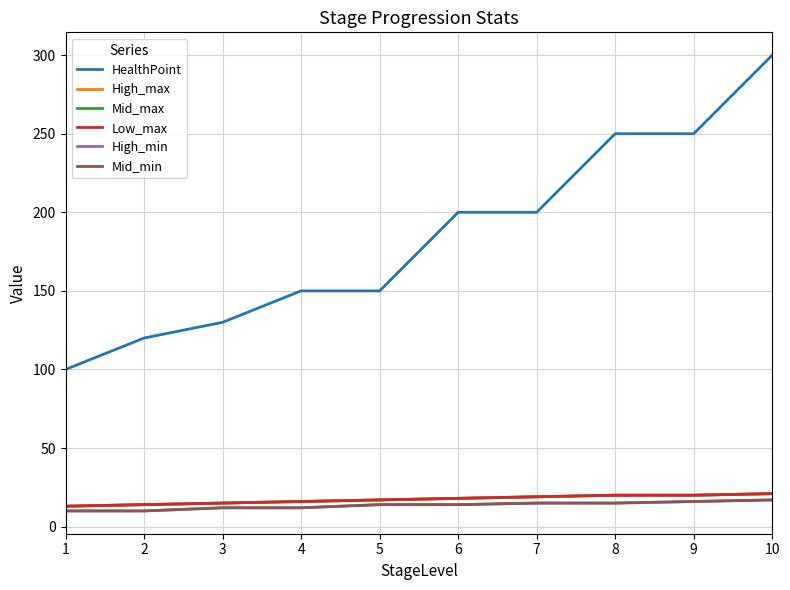

What is the value of the Low_max point at the 10th from the left?

21